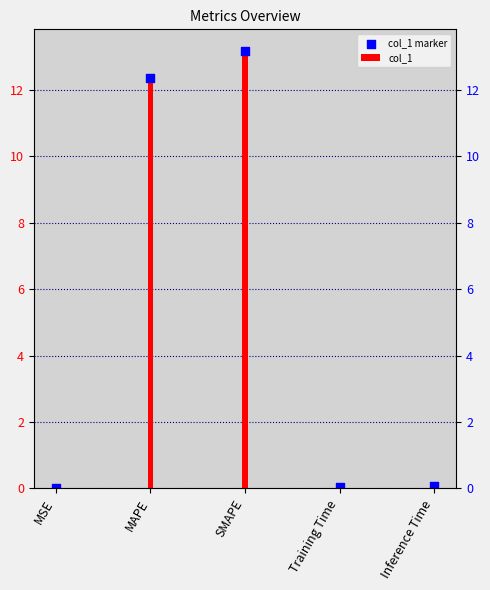

At which category is the sum across all series the highest?

SMAPE